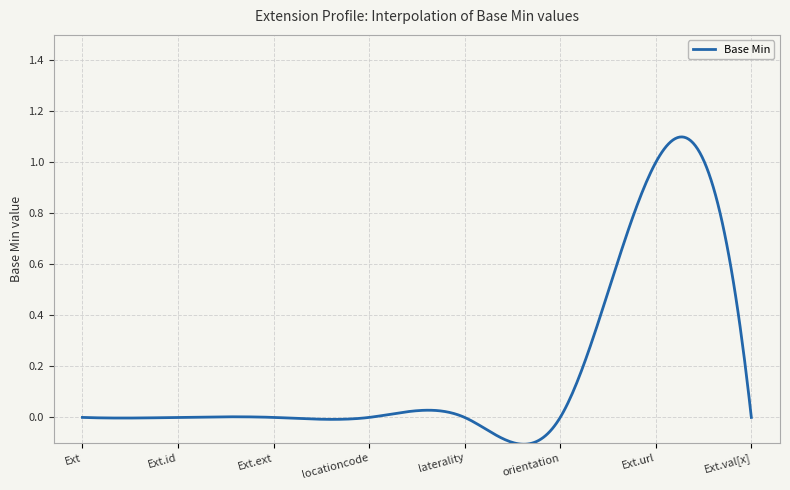

What is the difference between the maximum and minimum values?

1.2